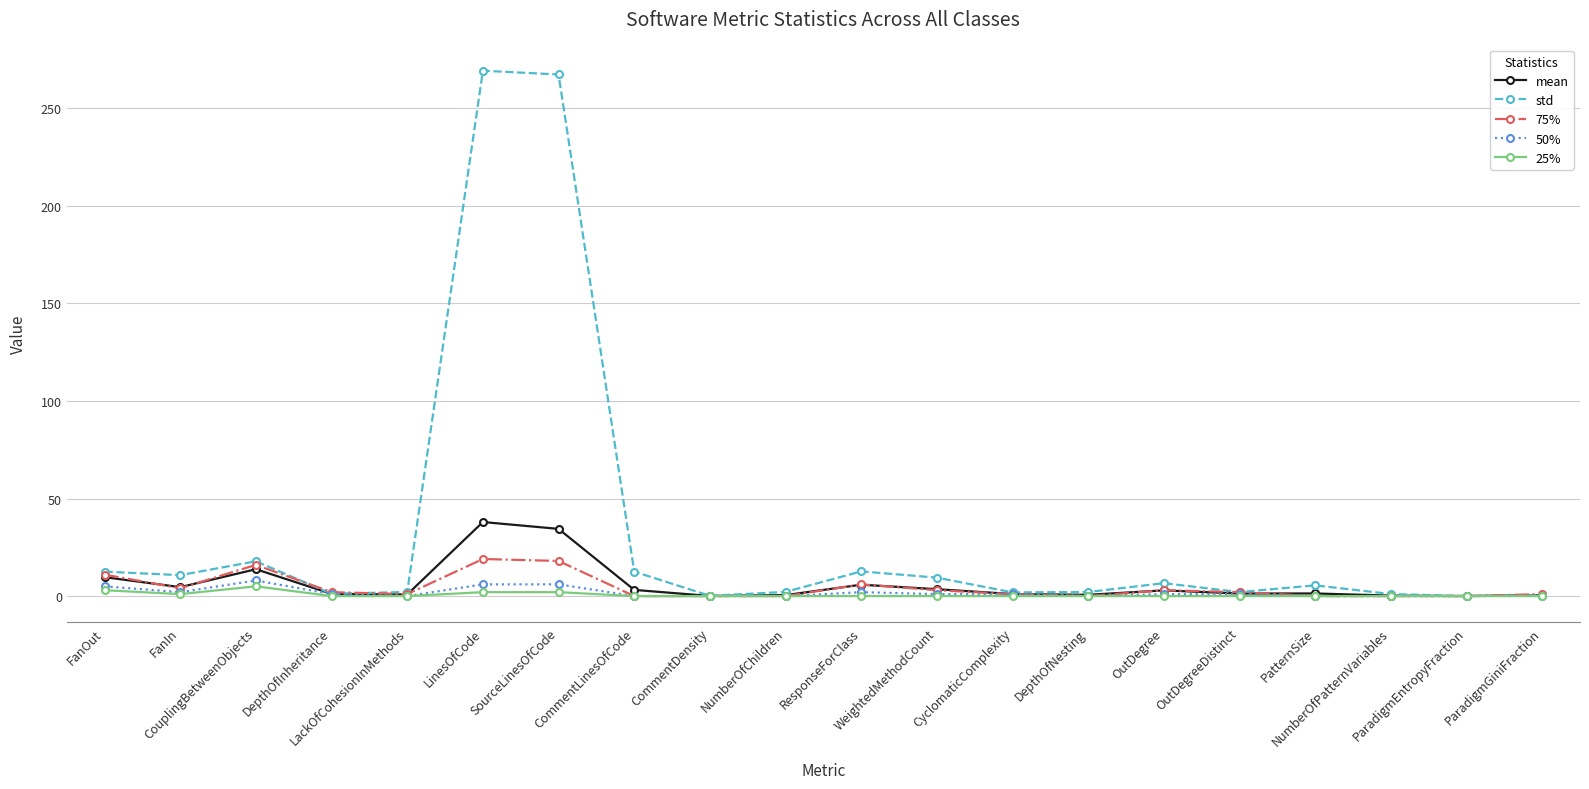

The value of mean at SourceLinesOfCode is 34.4. True or false?

True